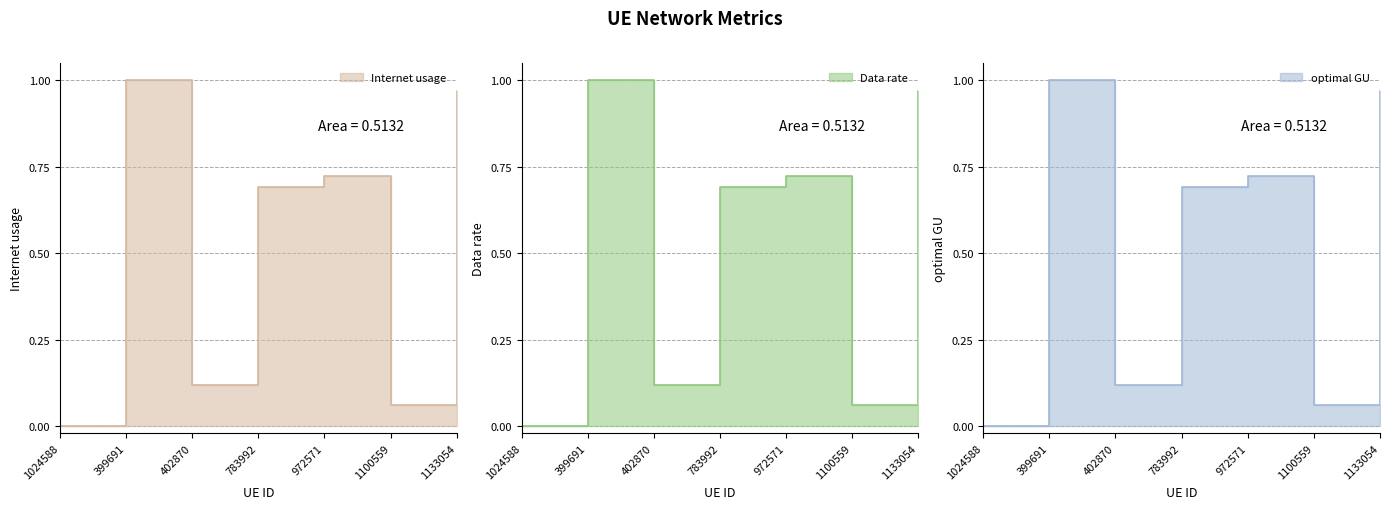

At which label does Internet usage reach its peak?

399691